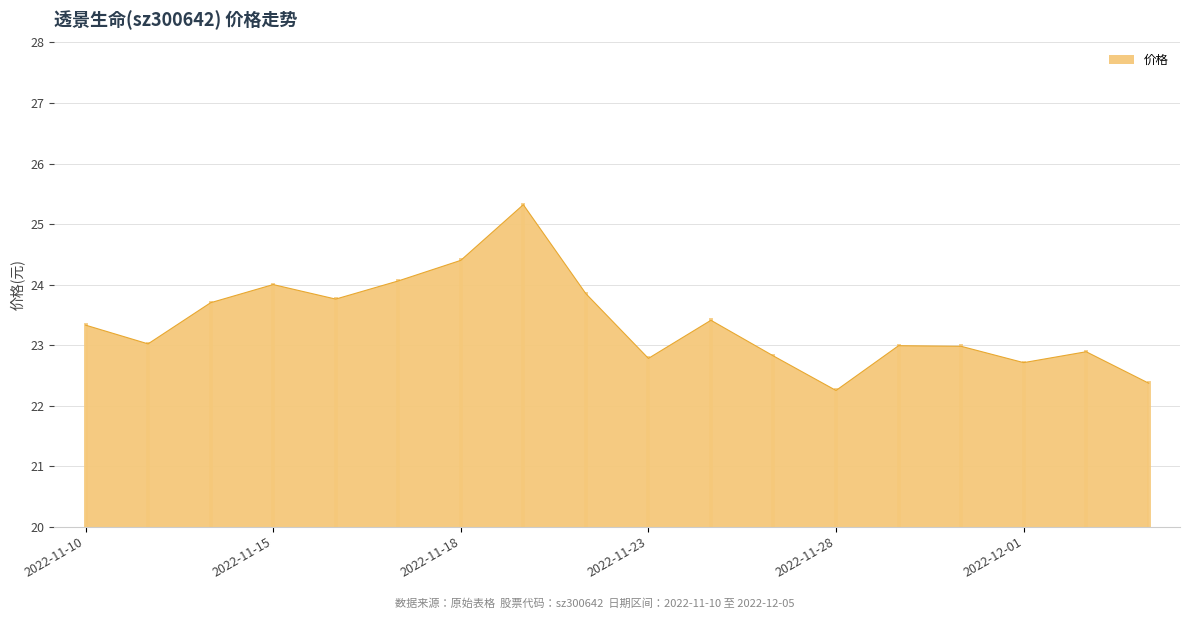

What is the greatest value displayed?

25.3